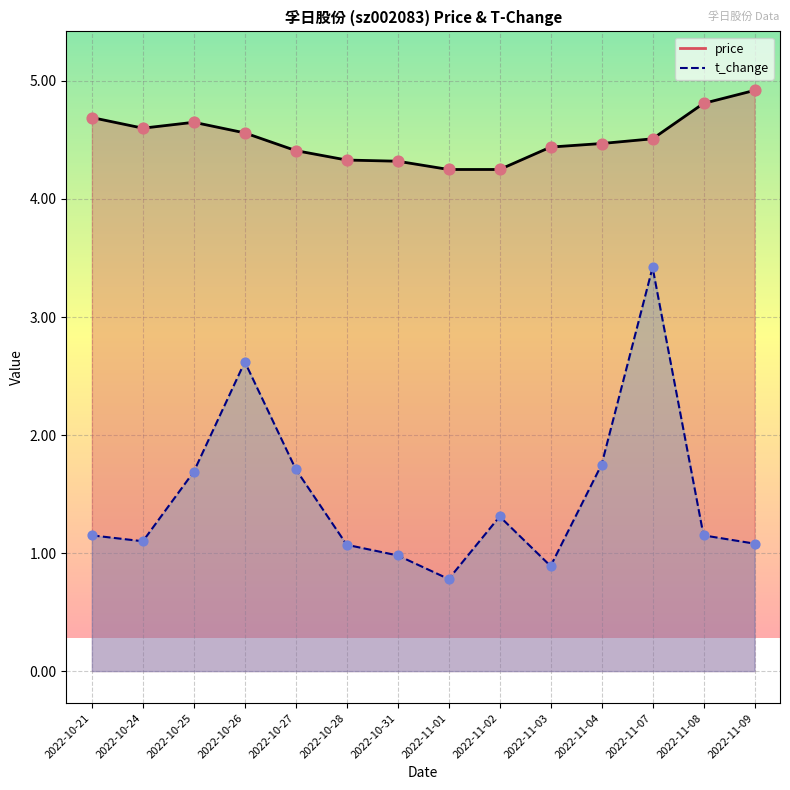

Which series reaches the maximum Y coordinate?

price